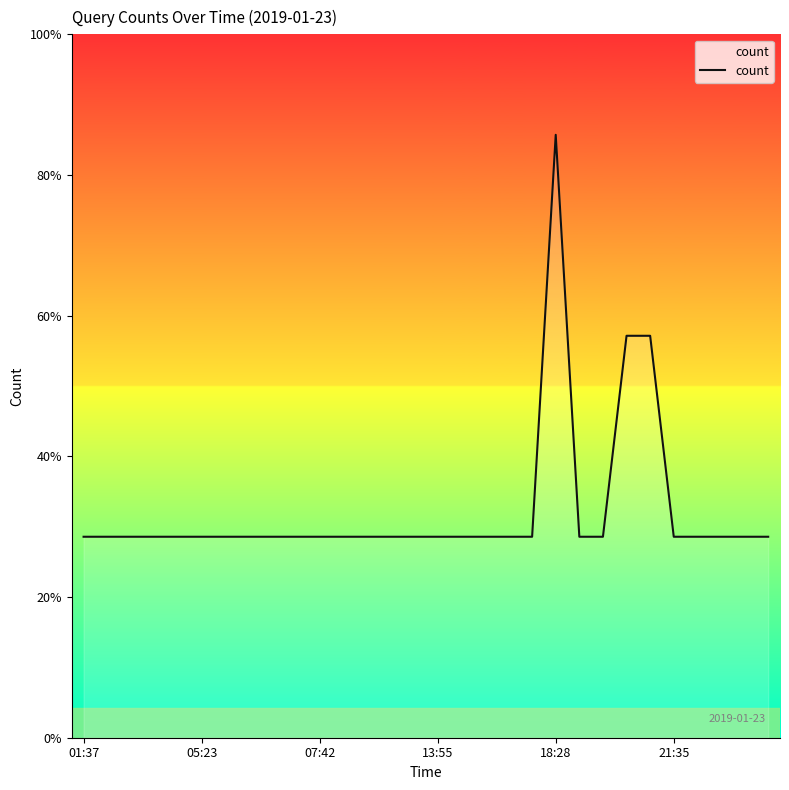

What is the greatest value displayed?

3